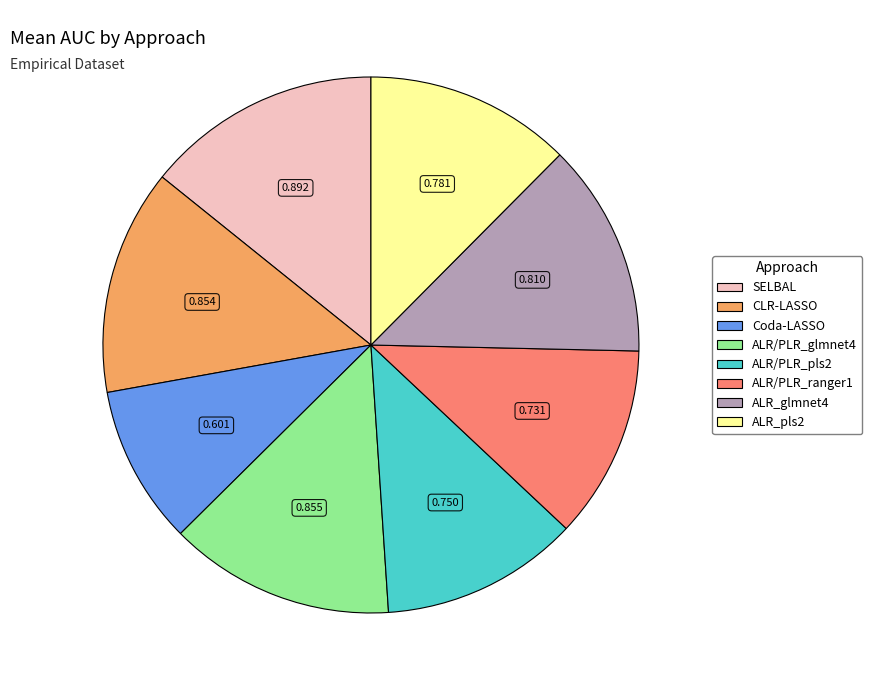

How many segments does this pie chart have?

8